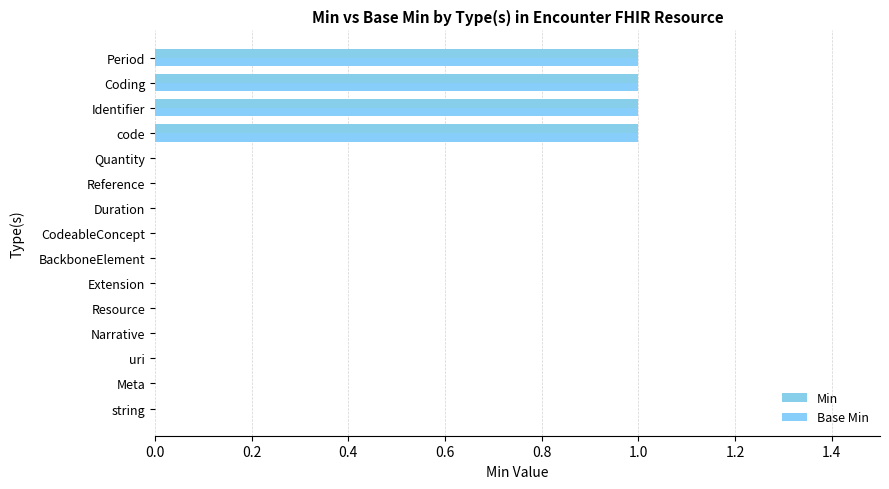

What is the maximum value for Min?

1